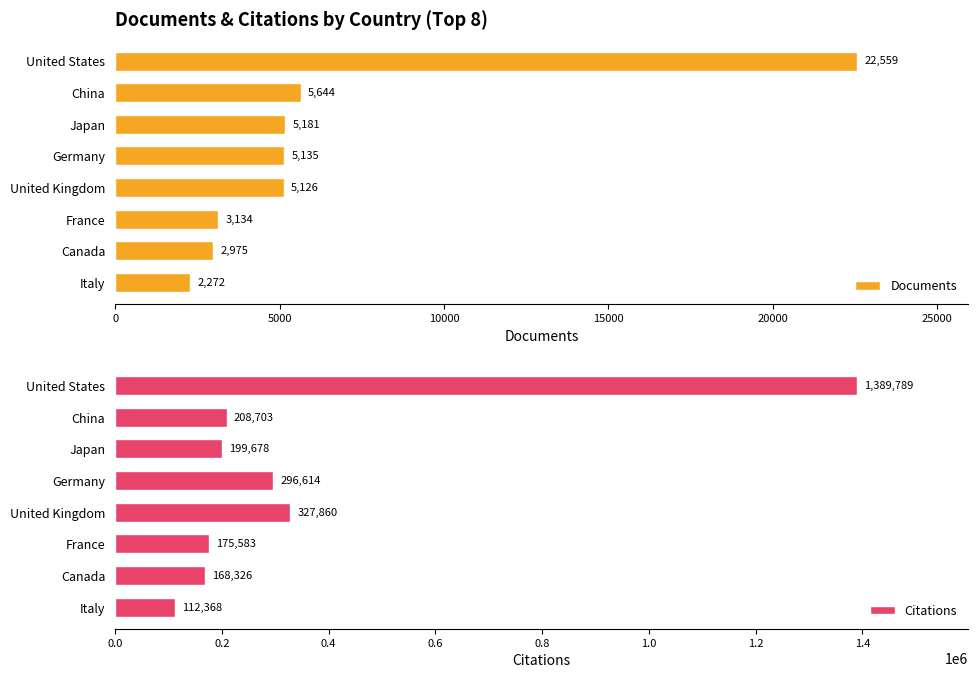

Read the Documents value at United Kingdom.

5126